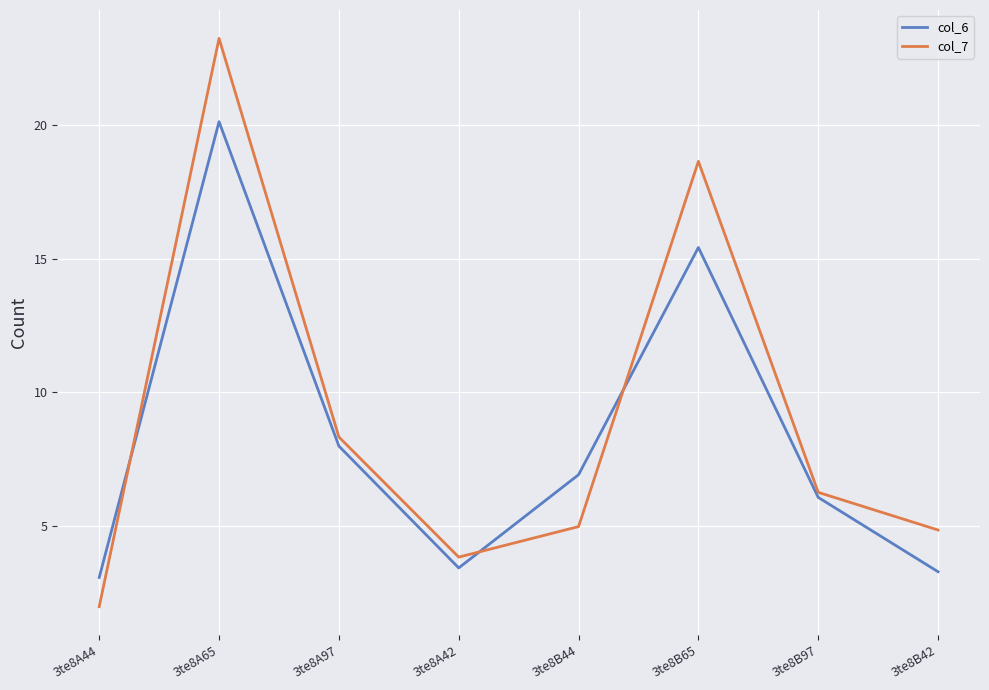

Reading right to left, list all the values displayed in this chart.

col_6: 3.3	6.1	15.4	6.9	3.4	8.0	20.1	3.1
col_7: 4.8	6.2	18.6	5.0	3.8	8.3	23.3	2.0